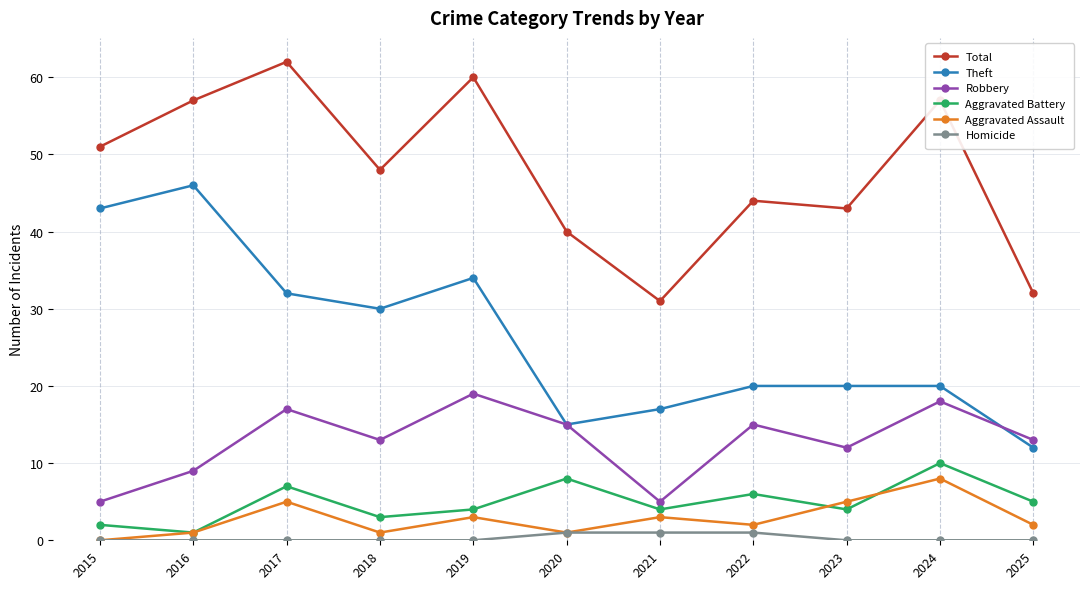

Which series has the widest spread of values?

Theft